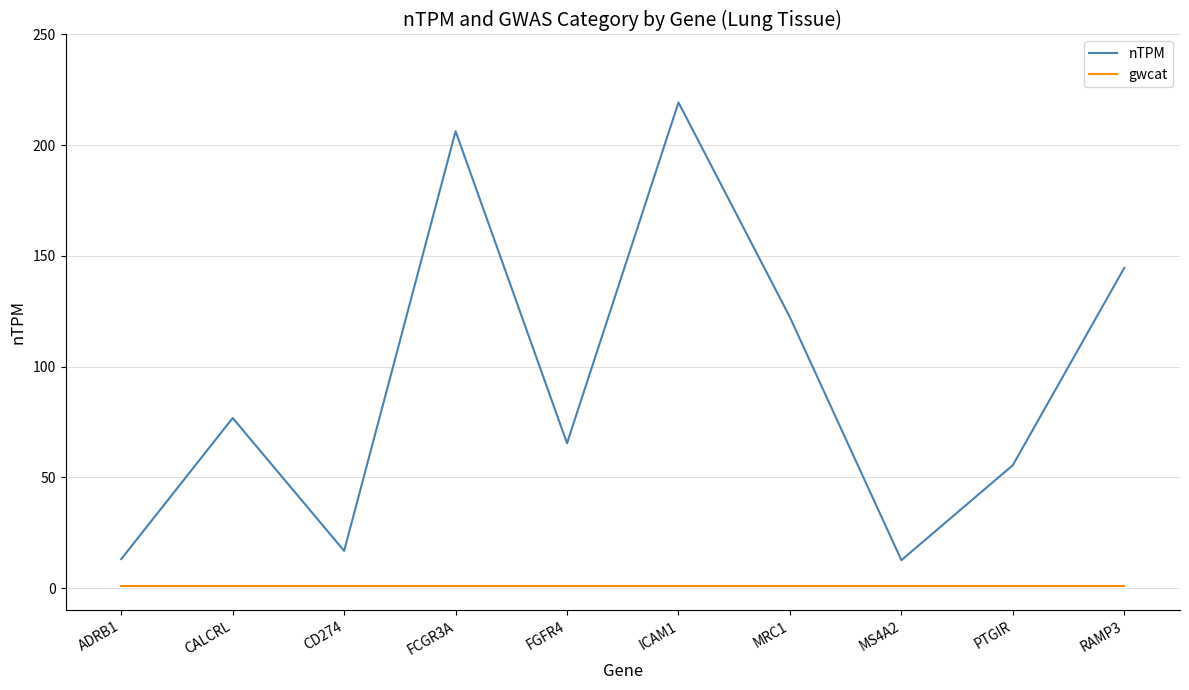

How many values in the nTPM series are below 76?

5